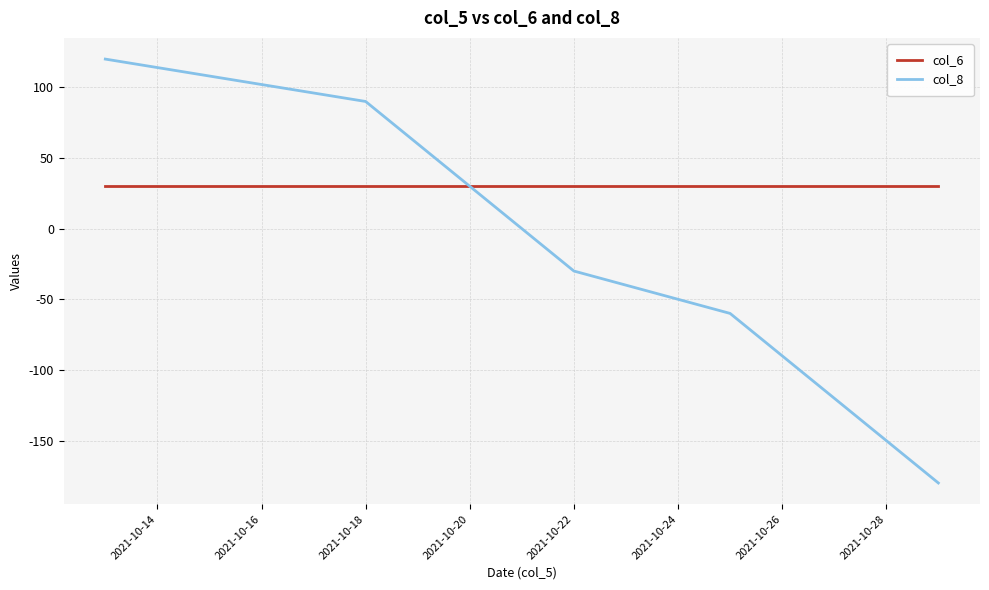

What is the maximum value shown in the chart?

120